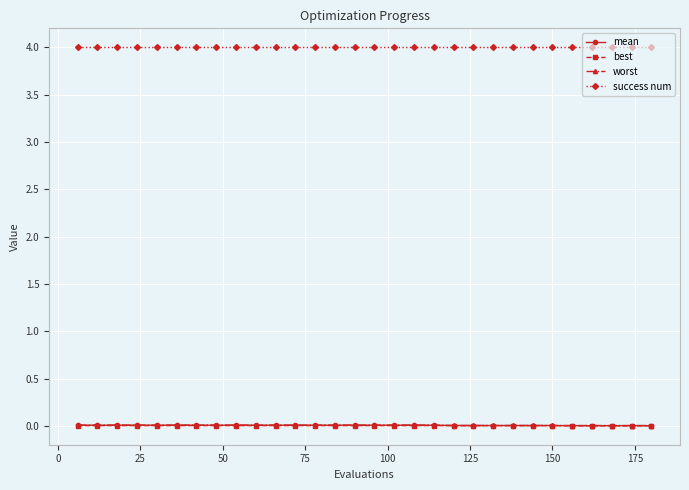

True or false: mean and success num cross at least once.

False